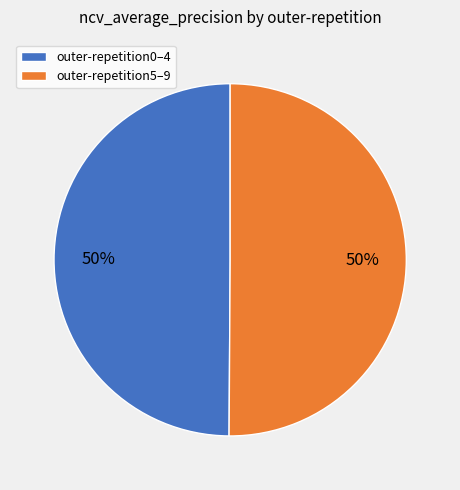

How many slices are in this pie chart?

2